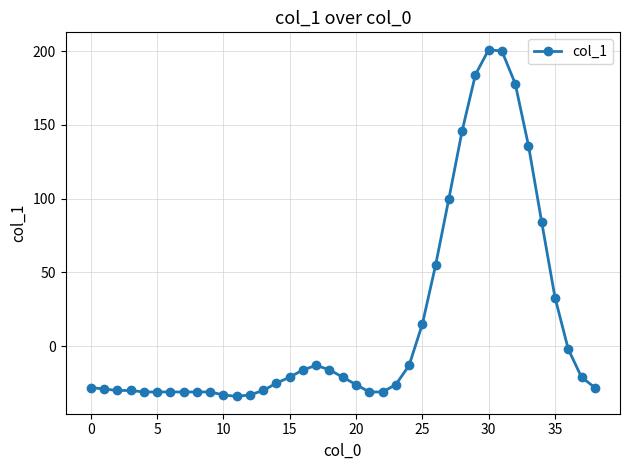

How many data points does each series have?

39